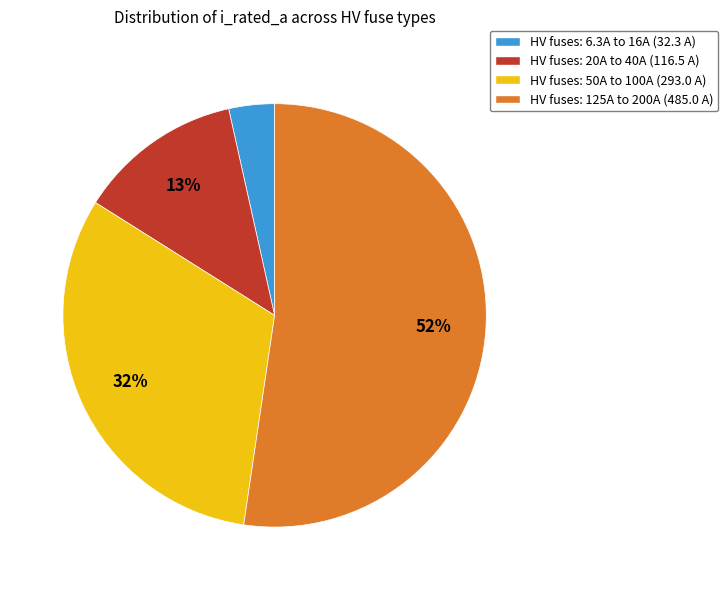

How many slices are in this pie chart?

4